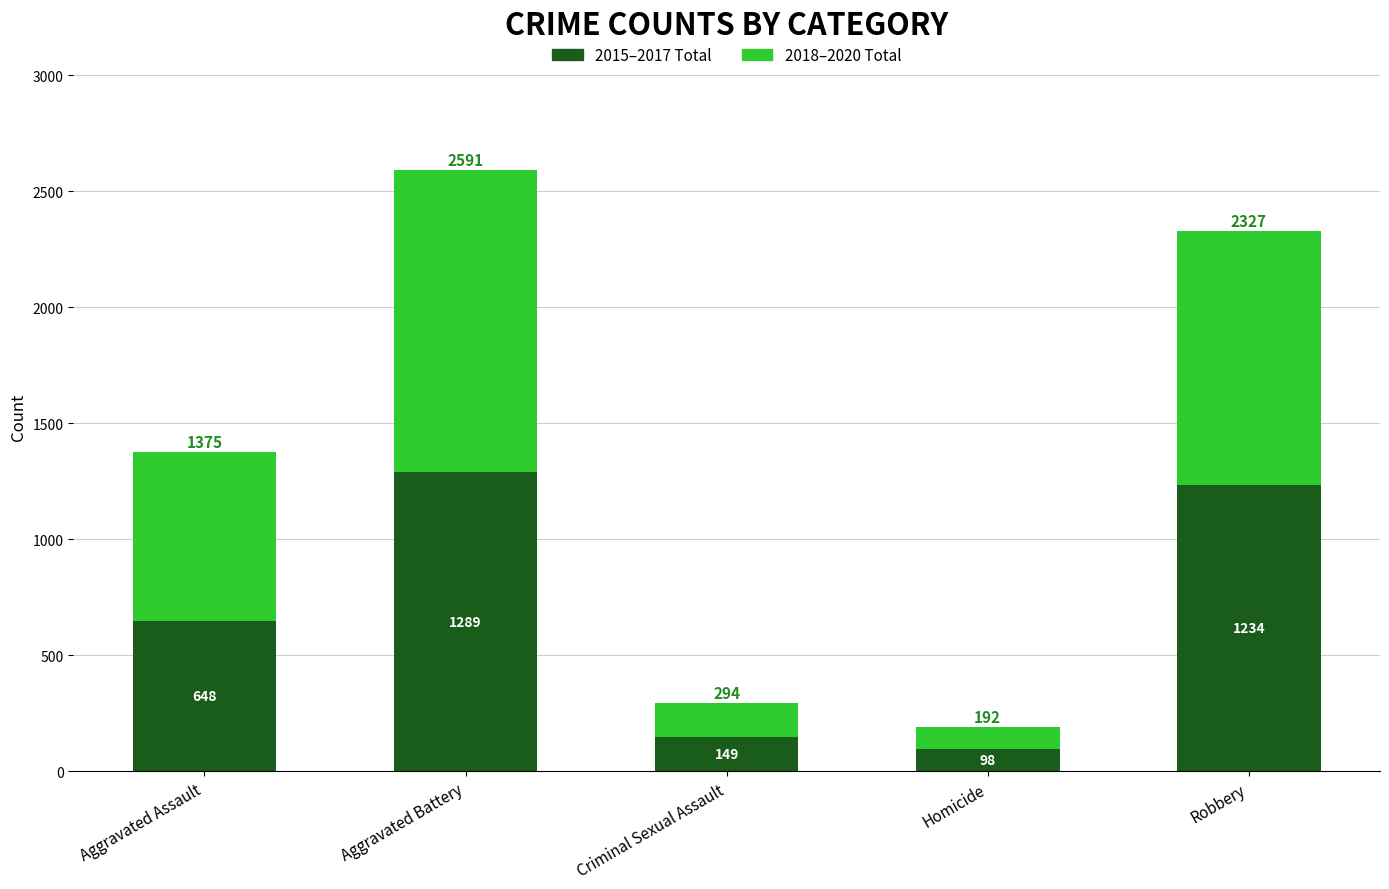

What is the difference between the second highest and minimum values in the 2015–2017 Total series?

1136